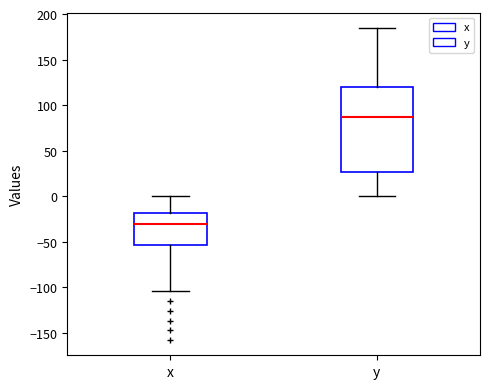

Which box is the tallest, from its lower edge to its upper edge?

y